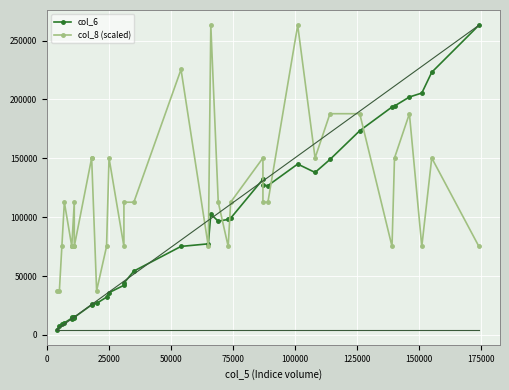

How many times do col_8 (scaled) and col_6 cross each other?

7